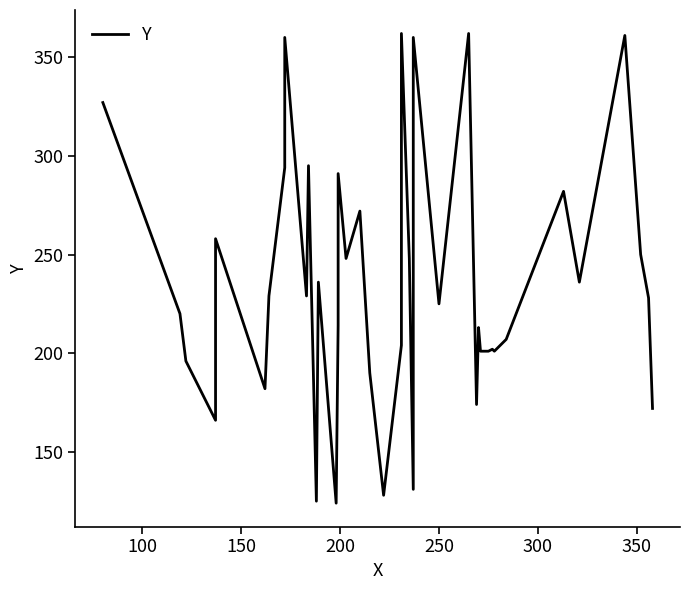

What is the label of the 34th point from the right?

350